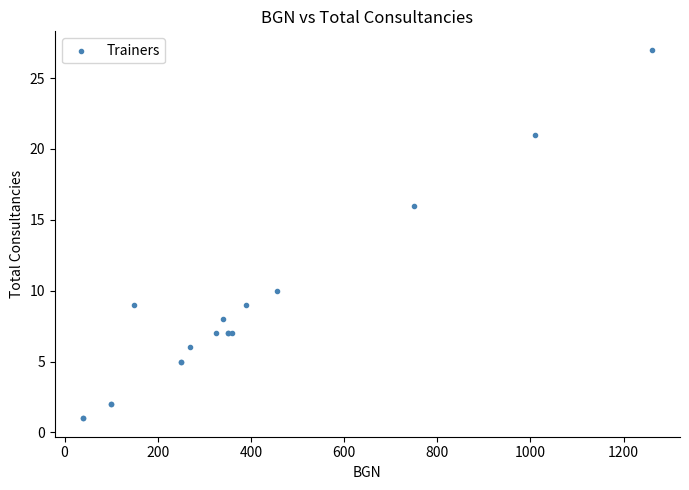

What Y value in the scatter plot is closest to 14?

16